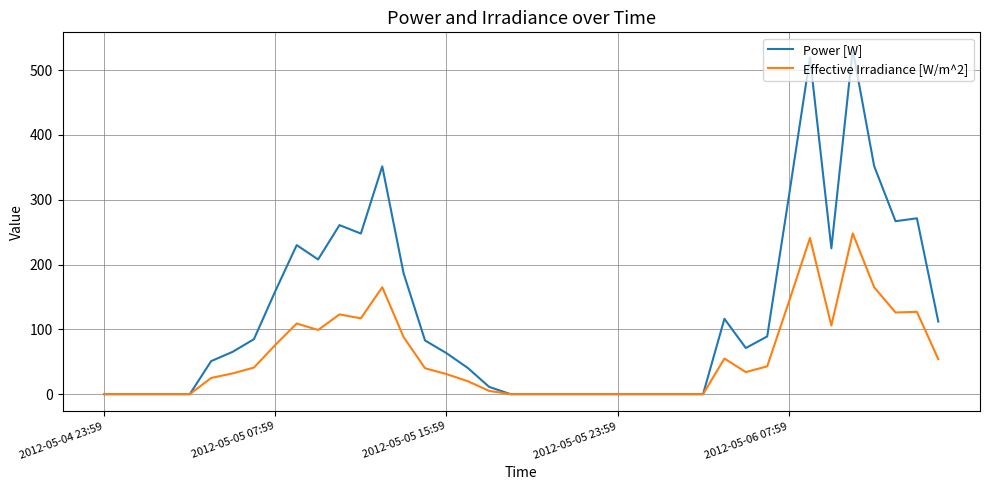

Which series has the largest total across all categories?

Power [W]